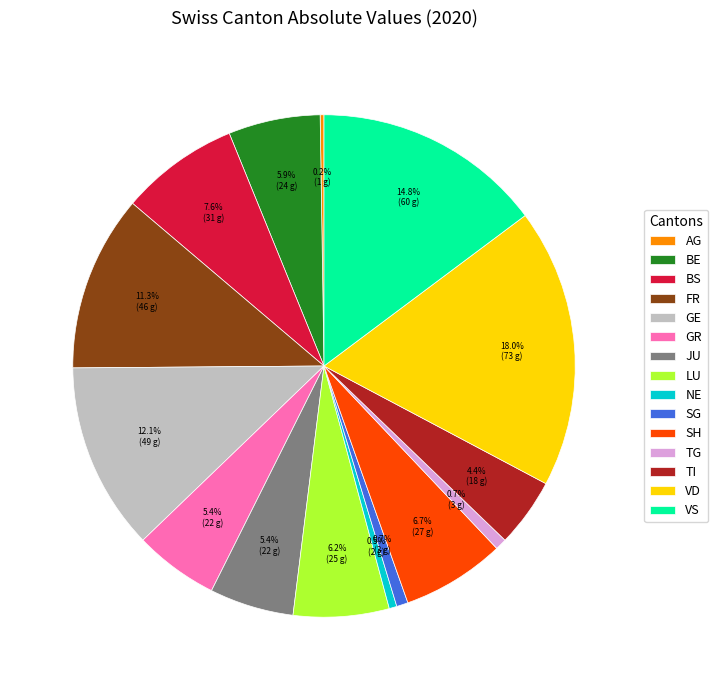

Which slice is the largest?

VD